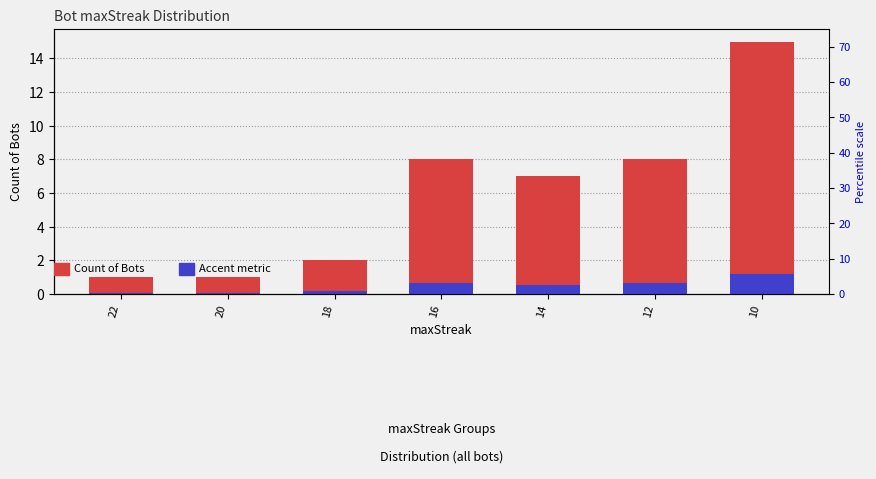

Reading left to right, what are all the values shown in this chart?

Count of Bots: 1.0	1.0	2.0	8.0	7.0	8.0	15.0
Accent metric: 0.1	0.1	0.2	0.6	0.6	0.6	1.2